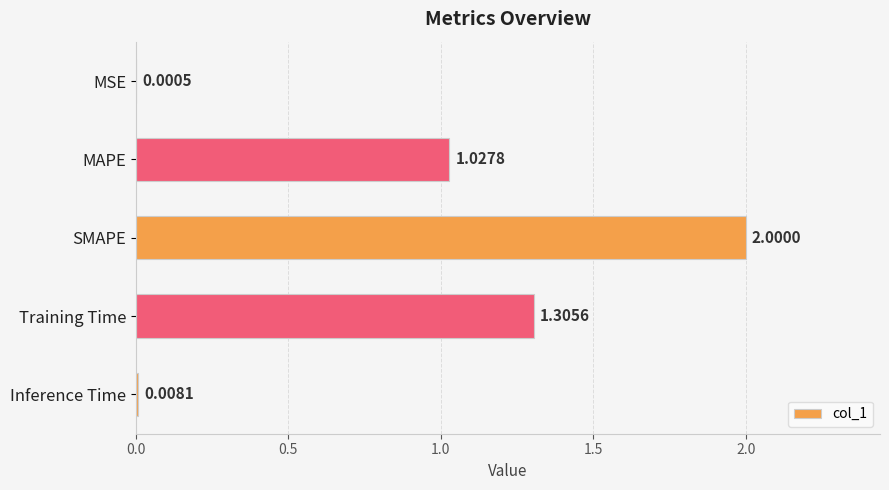

At which label is the value closest to 1?

MAPE